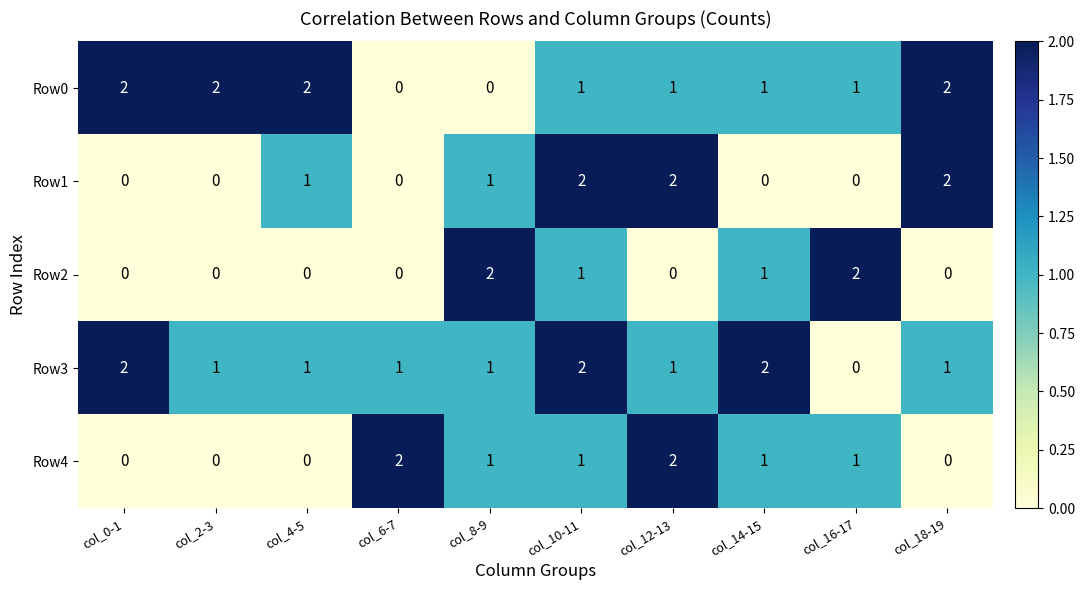

How many Row1 values are between 0 and 2?

10